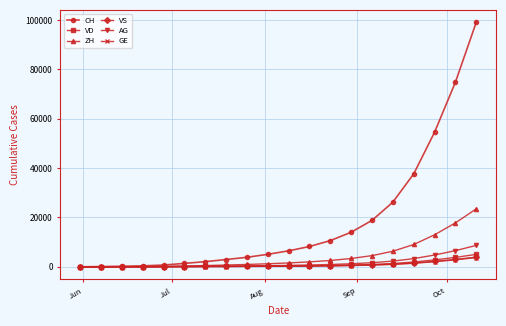

Which series has the largest range (max minus min)?

CH